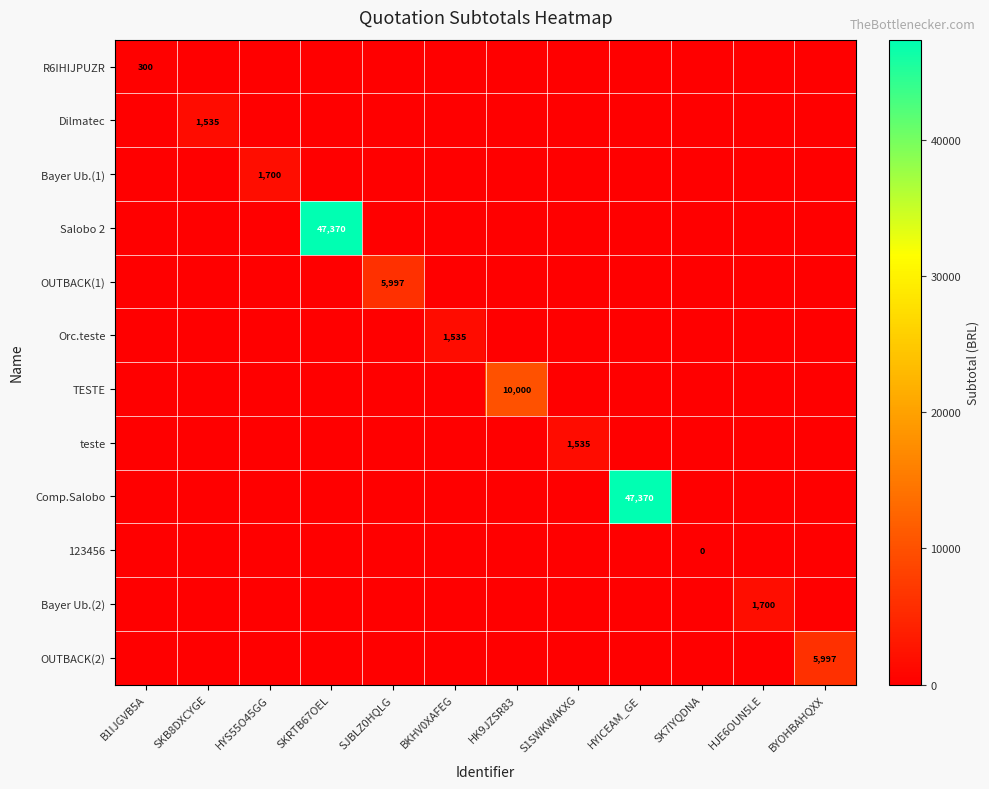

What is the total value across all series at SKB8DXCYGE?

1535.0